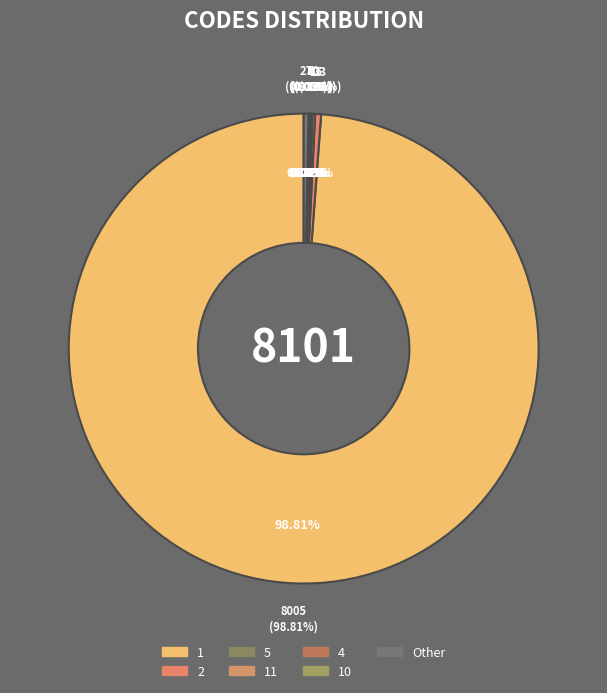

What is the majority slice?

1